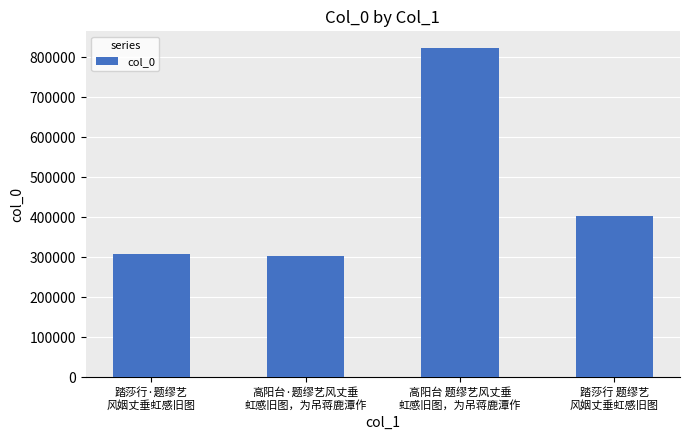

What is the approximate value at 高阳台·题缪艺风丈垂
虹感旧图，为吊蒋鹿潭作, to the nearest 10?

303740